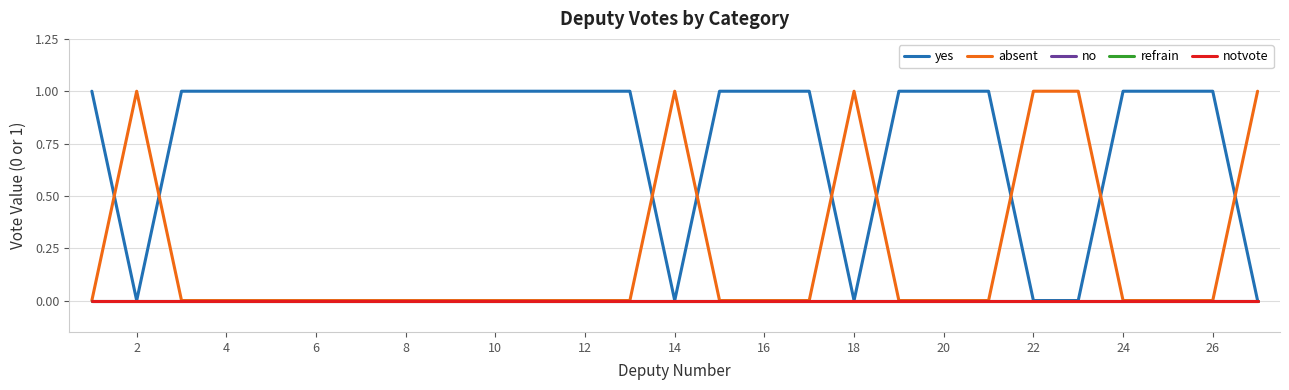

Does the chart have visible grid lines?

Yes